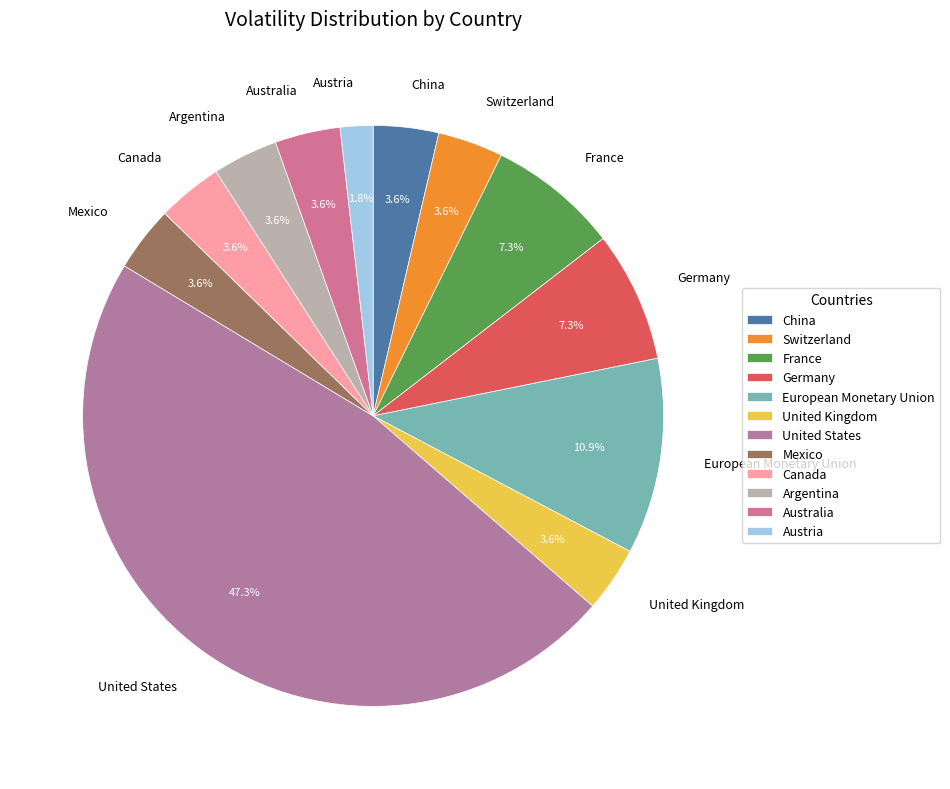

Which category has the smallest portion of the pie?

Austria